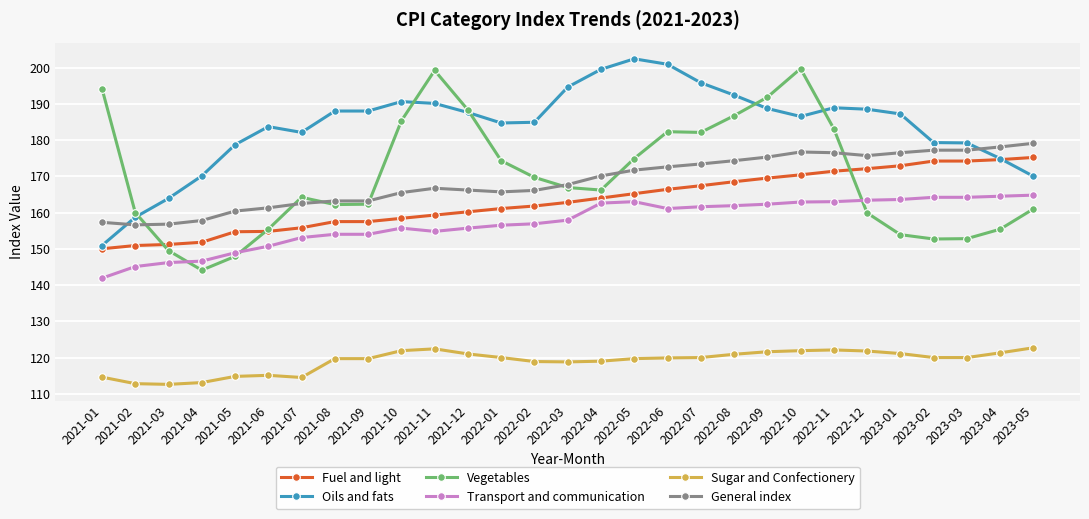

What position from the left is 2023-02?

26